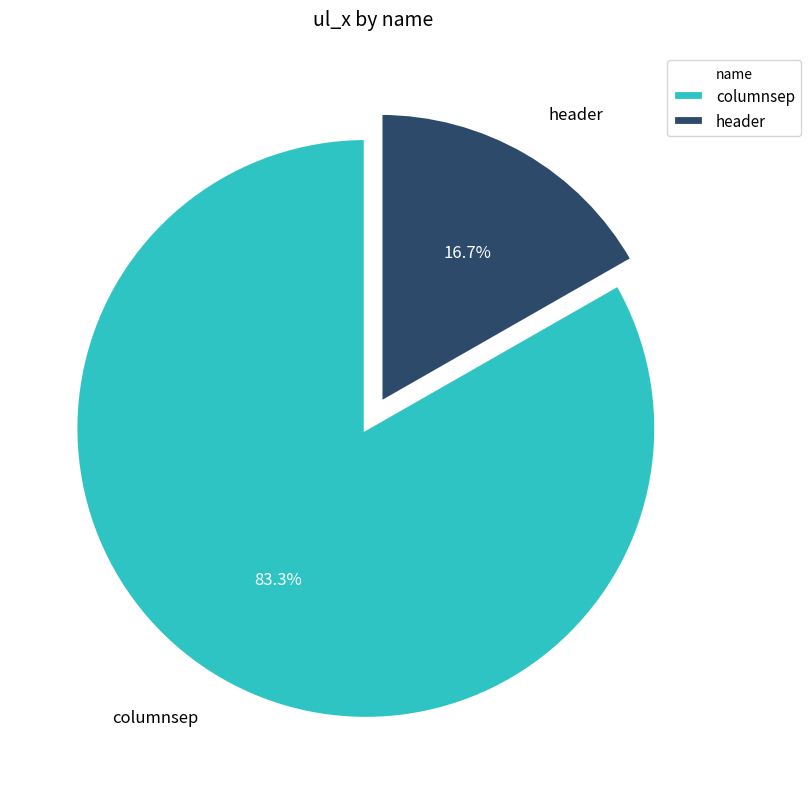

What is the smallest slice in the pie chart?

header